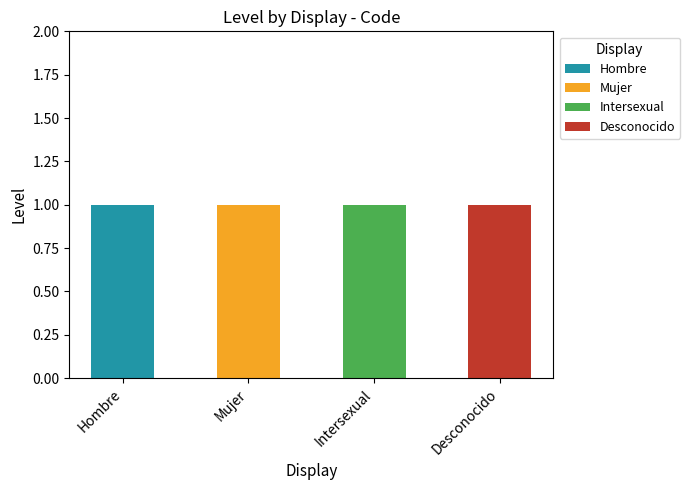

Count the Hombre values in the range 0 to 1.

4